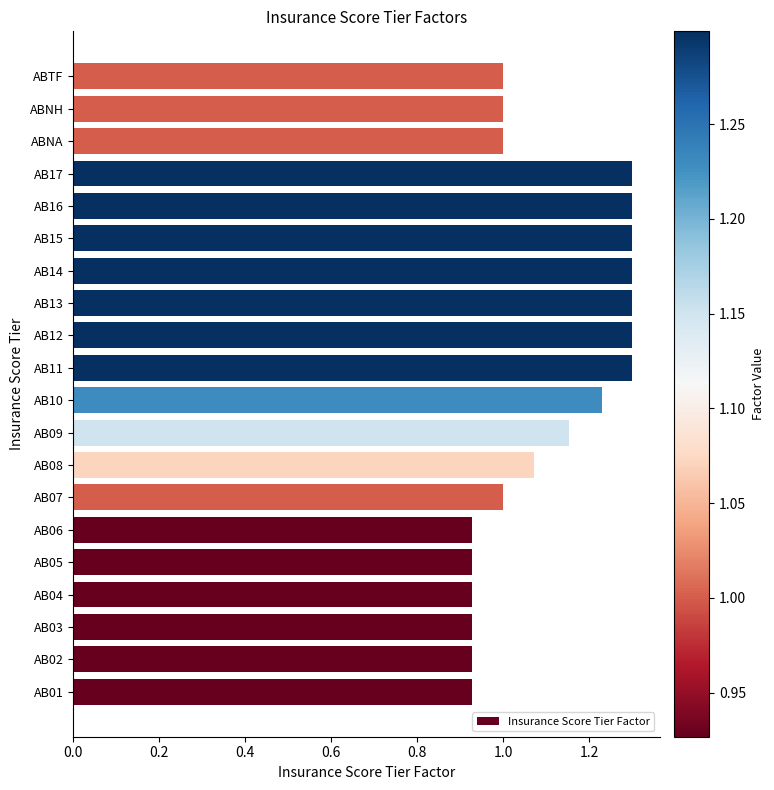

What is the difference between the maximum and minimum values?

0.4